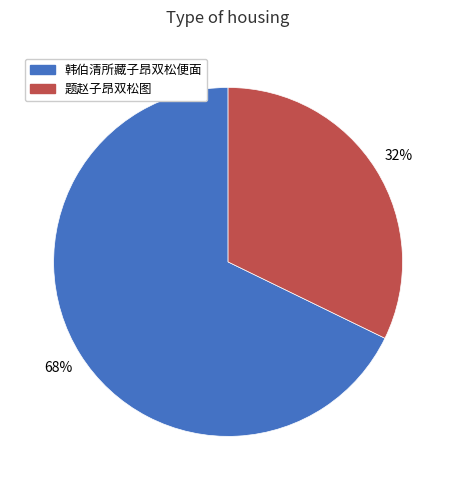

To the nearest percent, what is the average slice percentage?

50%